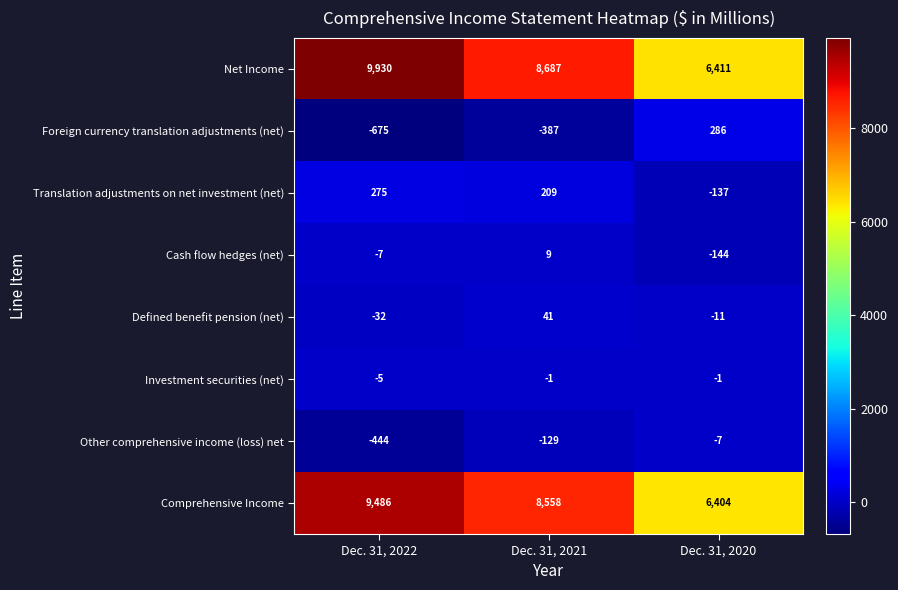

Reading left to right, extract all data points from this chart.

Net Income: Dec. 31, 2022=9930	Dec. 31, 2021=8687	Dec. 31, 2020=6411
Foreign currency translation adjustments (net): Dec. 31, 2022=-675	Dec. 31, 2021=-387	Dec. 31, 2020=286
Translation adjustments on net investment (net): Dec. 31, 2022=275	Dec. 31, 2021=209	Dec. 31, 2020=-137
Cash flow hedges (net): Dec. 31, 2022=-7	Dec. 31, 2021=9	Dec. 31, 2020=-144
Defined benefit pension (net): Dec. 31, 2022=-32	Dec. 31, 2021=41	Dec. 31, 2020=-11
Investment securities (net): Dec. 31, 2022=-5	Dec. 31, 2021=-1	Dec. 31, 2020=-1
Other comprehensive income (loss) net: Dec. 31, 2022=-444	Dec. 31, 2021=-129	Dec. 31, 2020=-7
Comprehensive Income: Dec. 31, 2022=9486	Dec. 31, 2021=8558	Dec. 31, 2020=6404